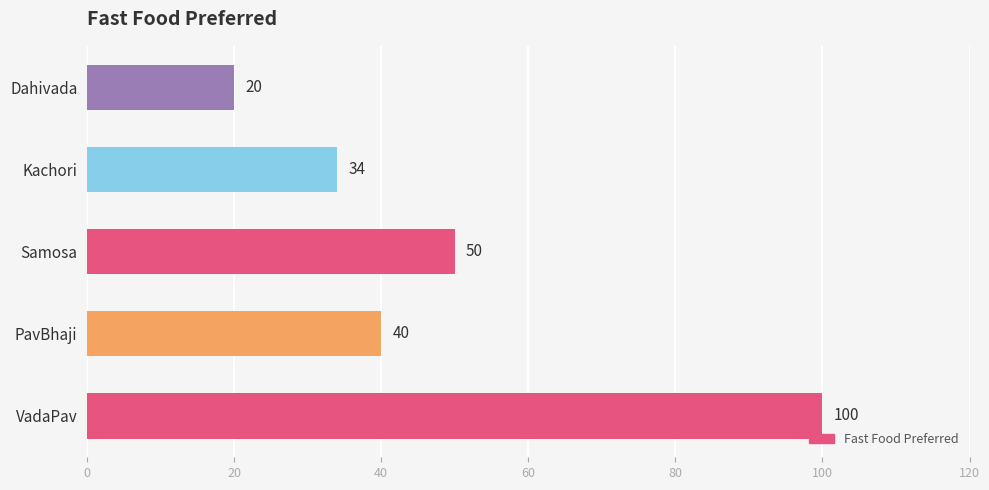

True or false: the data shows 70 at PavBhaji.

False